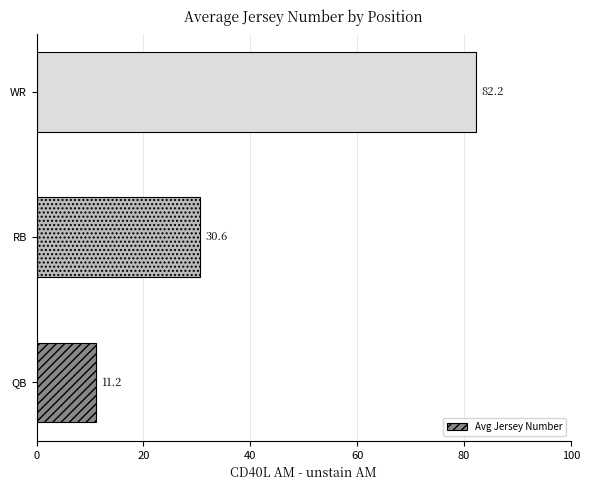

What is the difference between the second highest and minimum values?

19.4